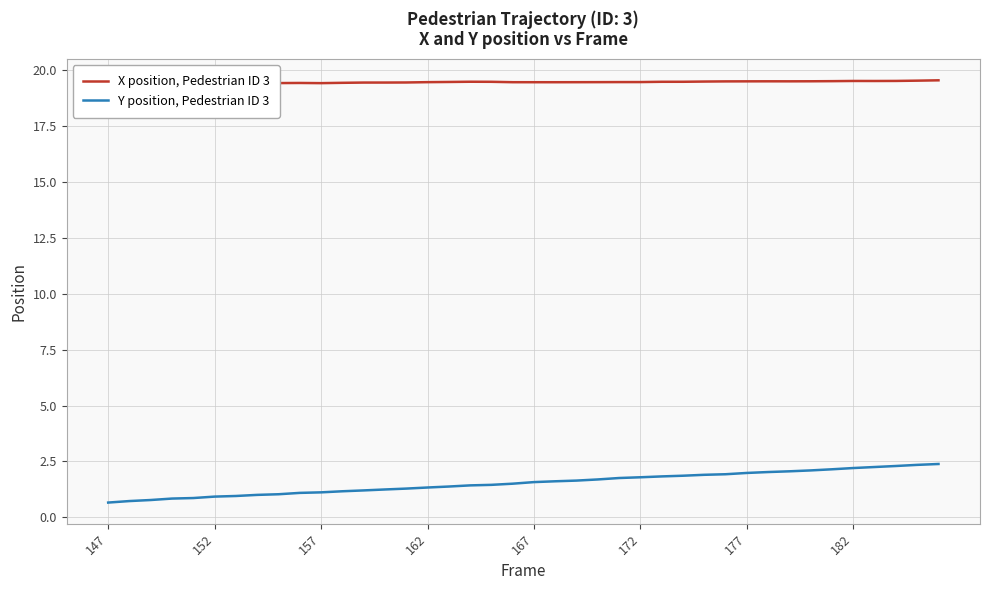

What is the minimum value for Y position, Pedestrian ID 3?

0.7